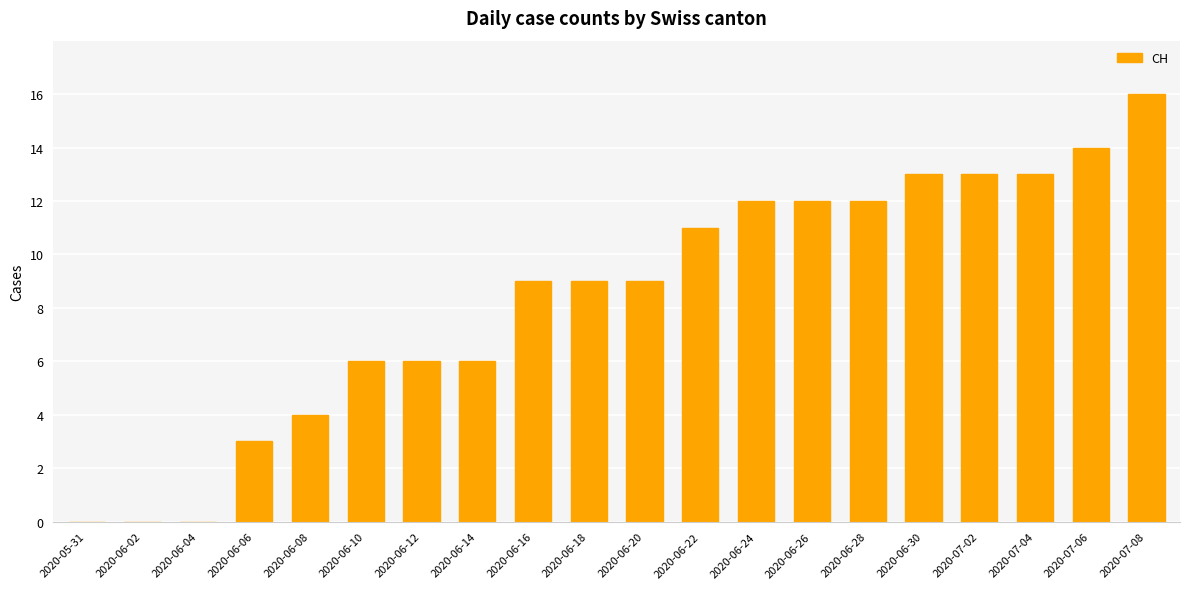

Is it true that the value at 2020-06-10 is 6?

True